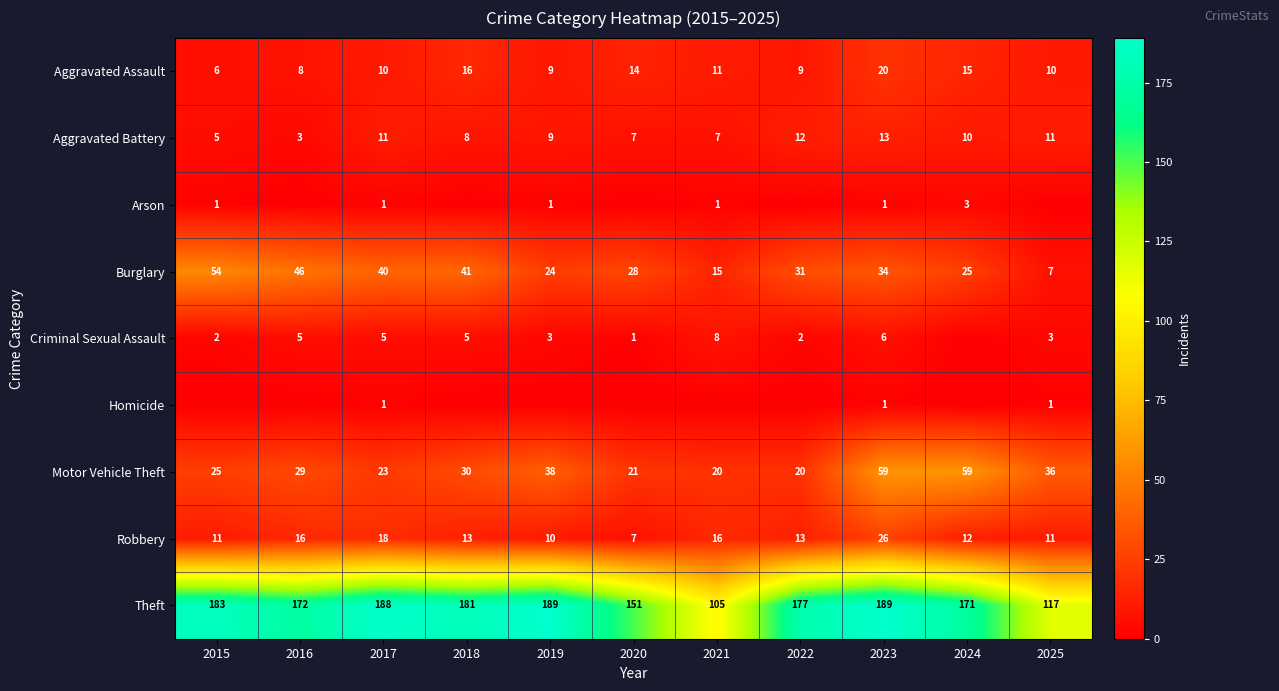

How many data points in Robbery are less than 13?

5